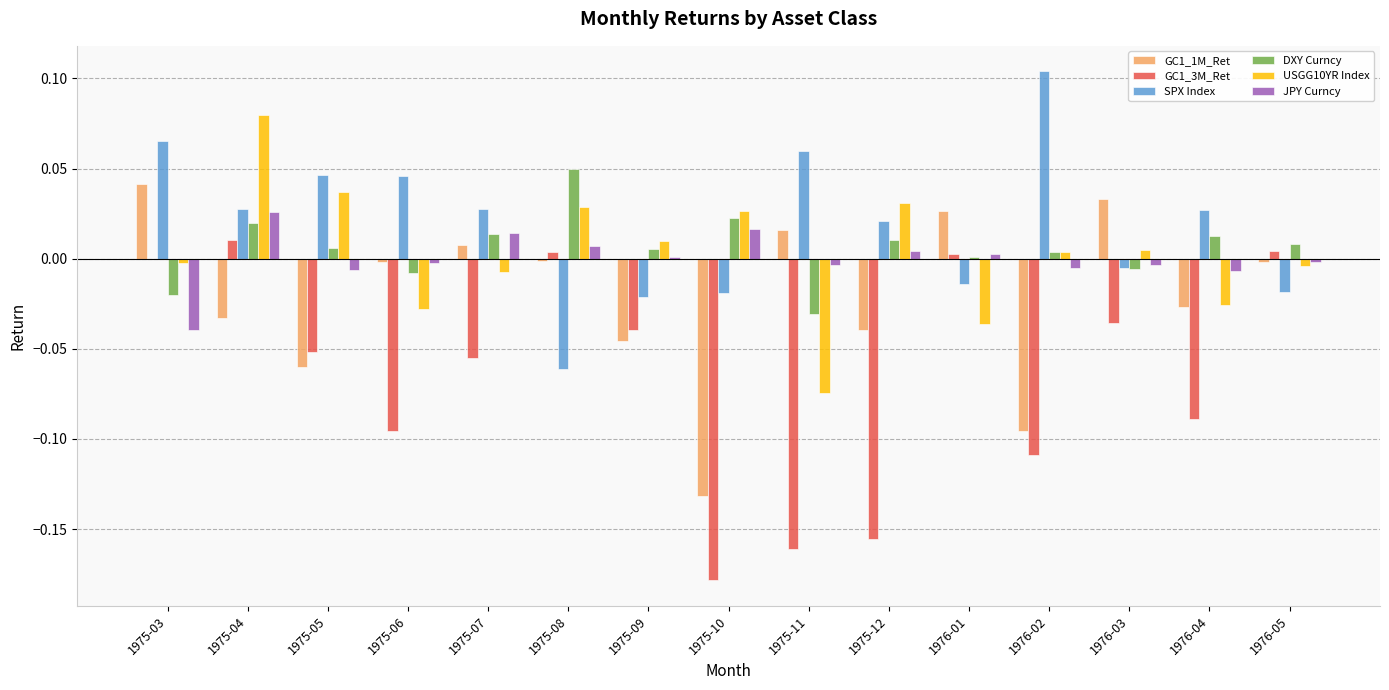

The DXY Curncy series shows 0.0 at 1975-12. True or false?

True